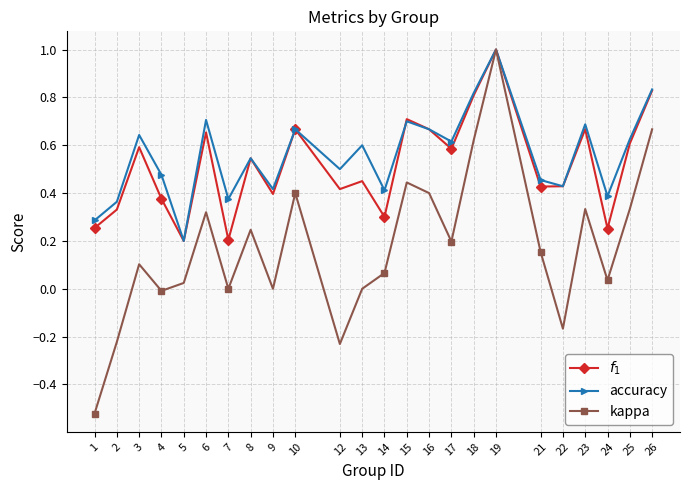

Which series has the widest spread of values?

kappa